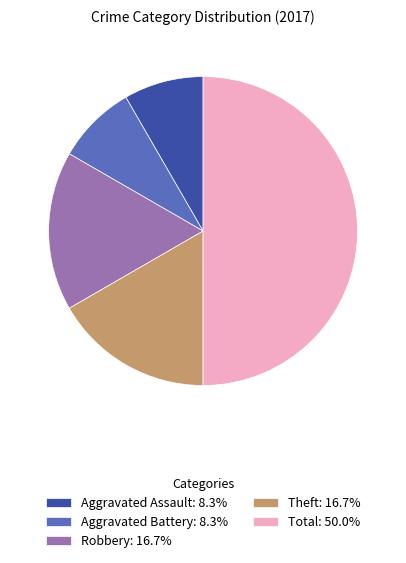

What is the ratio of the value at Aggravated Battery: 8.3% to the value at Aggravated Assault: 8.3%?

1.0